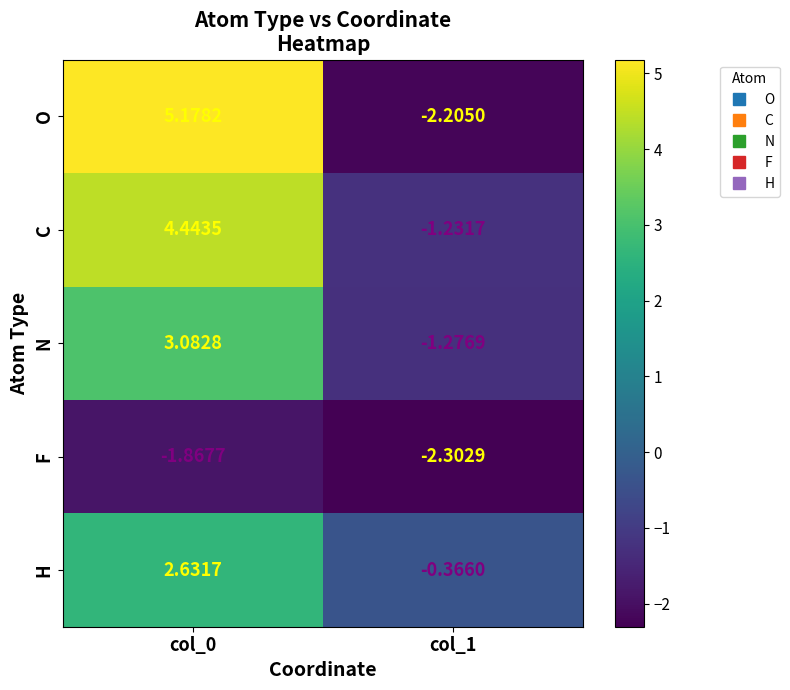

Is the value of F at col_0 greater than the value of O at col_1?

Yes